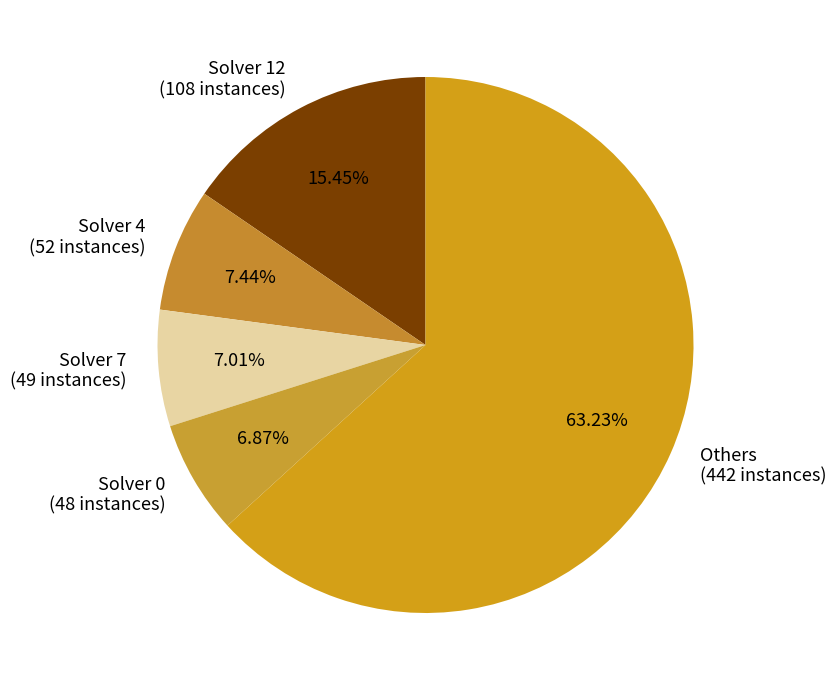

What is the ratio of the value at Solver 0 to the value at Solver 4?

0.9